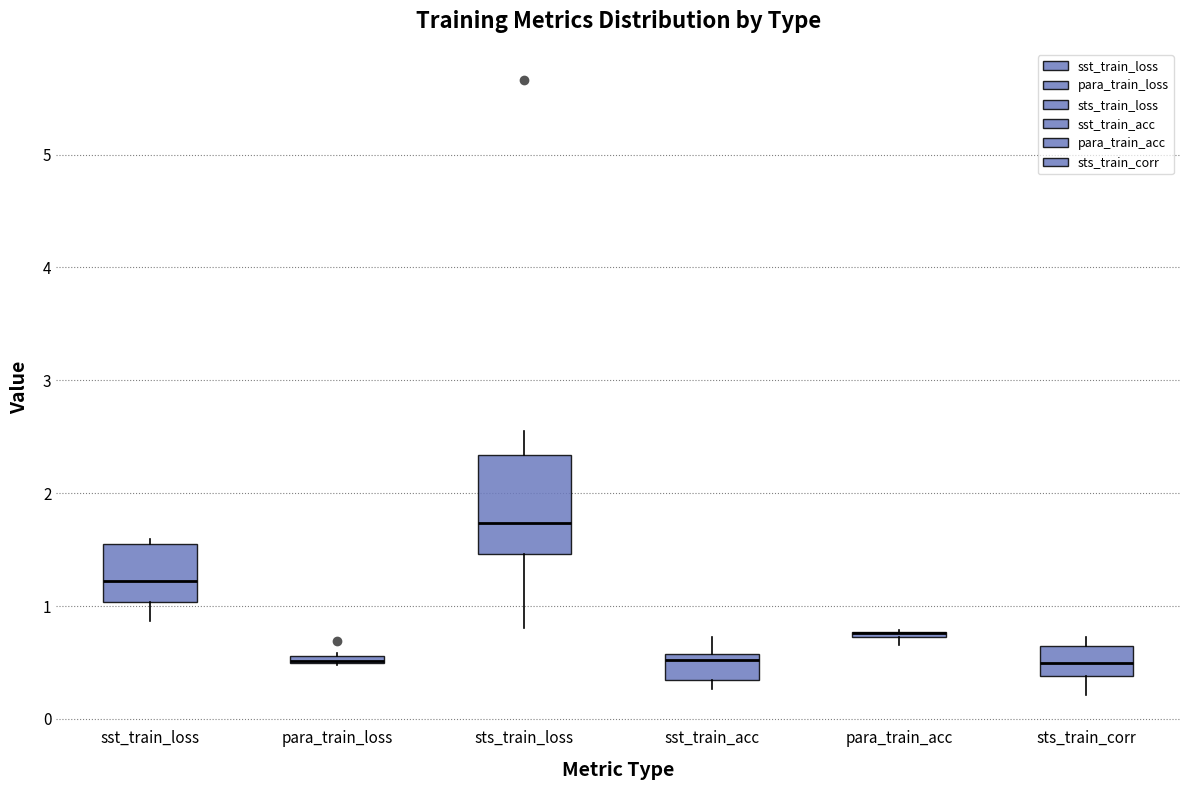

Comparing the boxes themselves (not the whiskers), which one is the tallest?

sts_train_loss